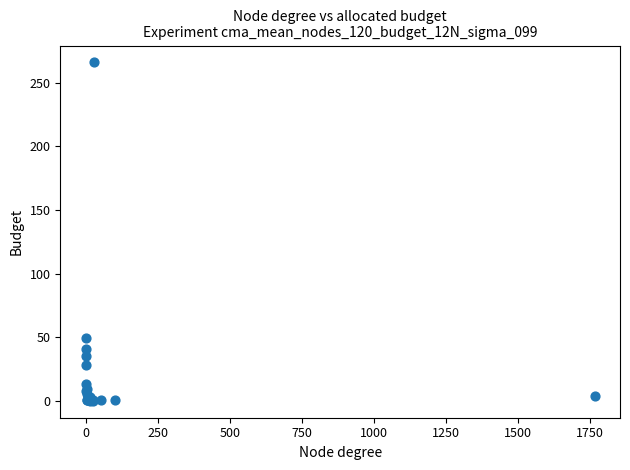

What Y value in the scatter plot is closest to 133?

49